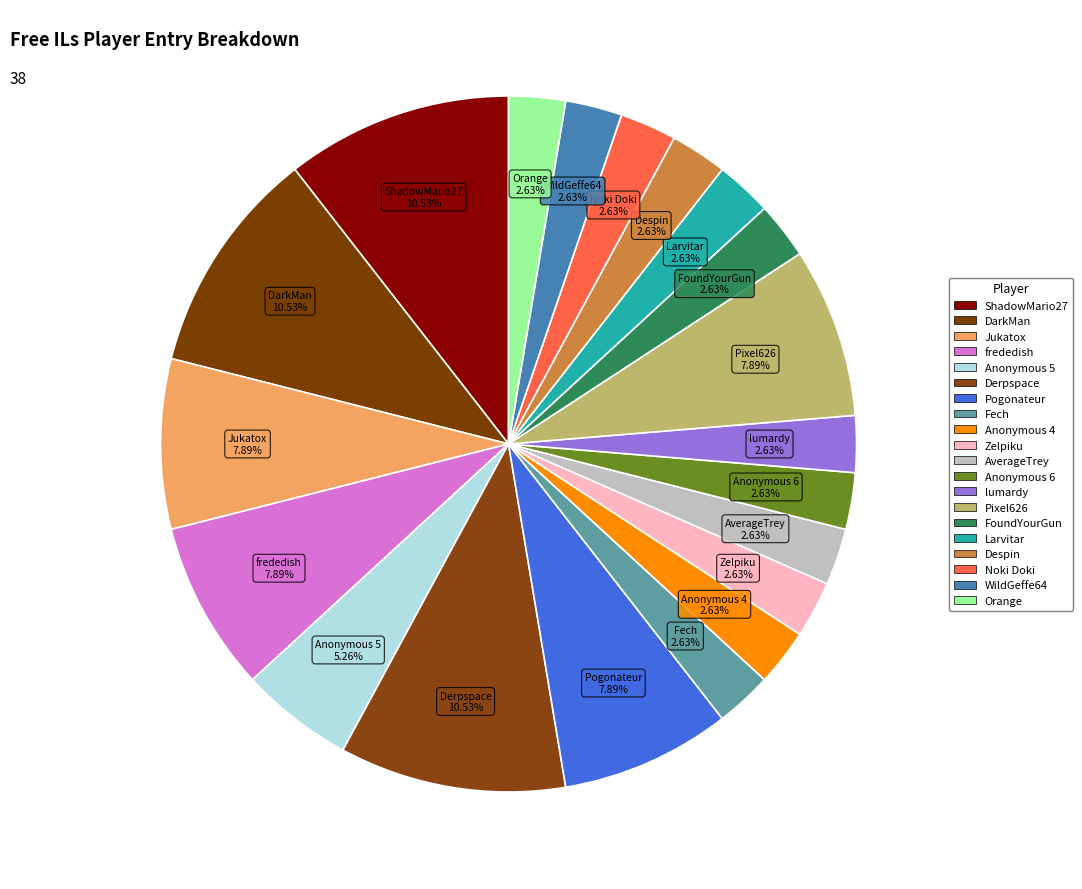

Does any single category account for the majority?

No